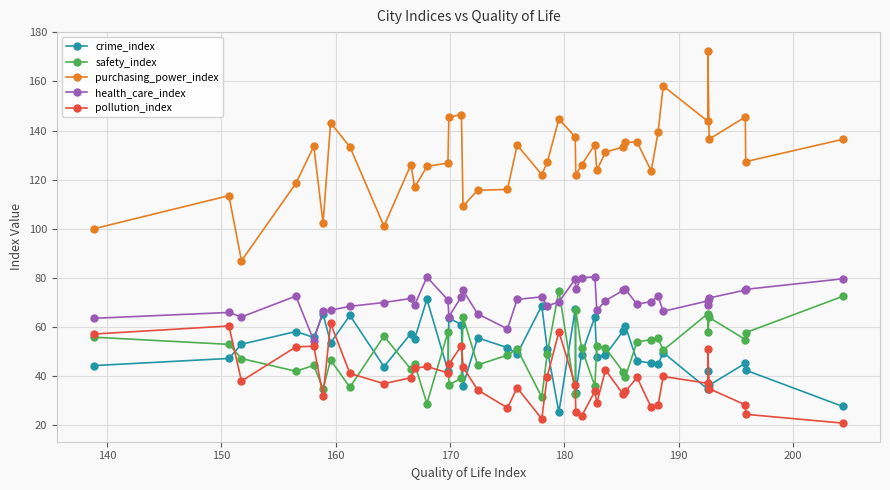

True or false: safety_index has more than 1 points higher than both neighbors.

True